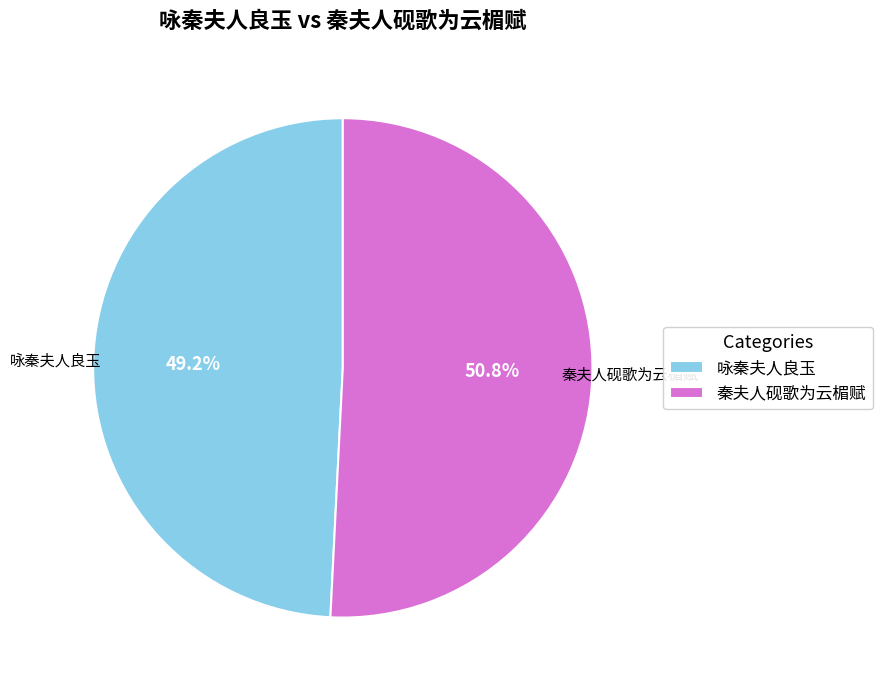

Which category has the biggest portion of the pie?

秦夫人砚歌为云楣赋